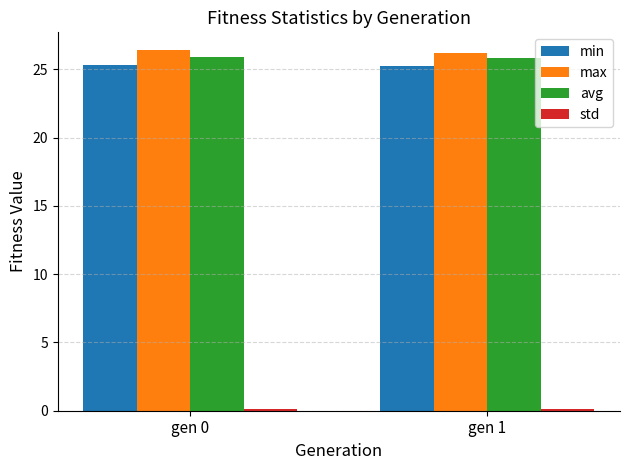

The min series shows 9.7 at gen 0. True or false?

False